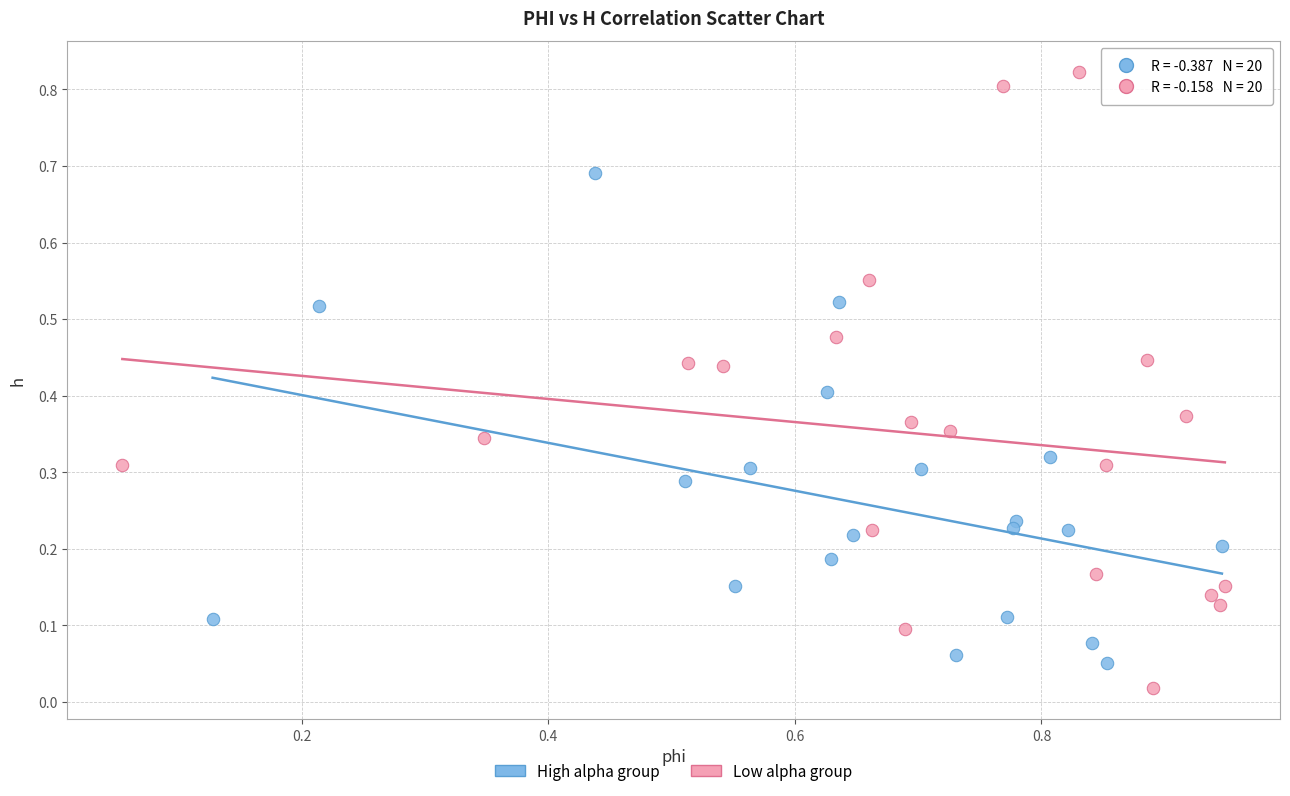

Which series contains the highest Y value?

Low alpha group